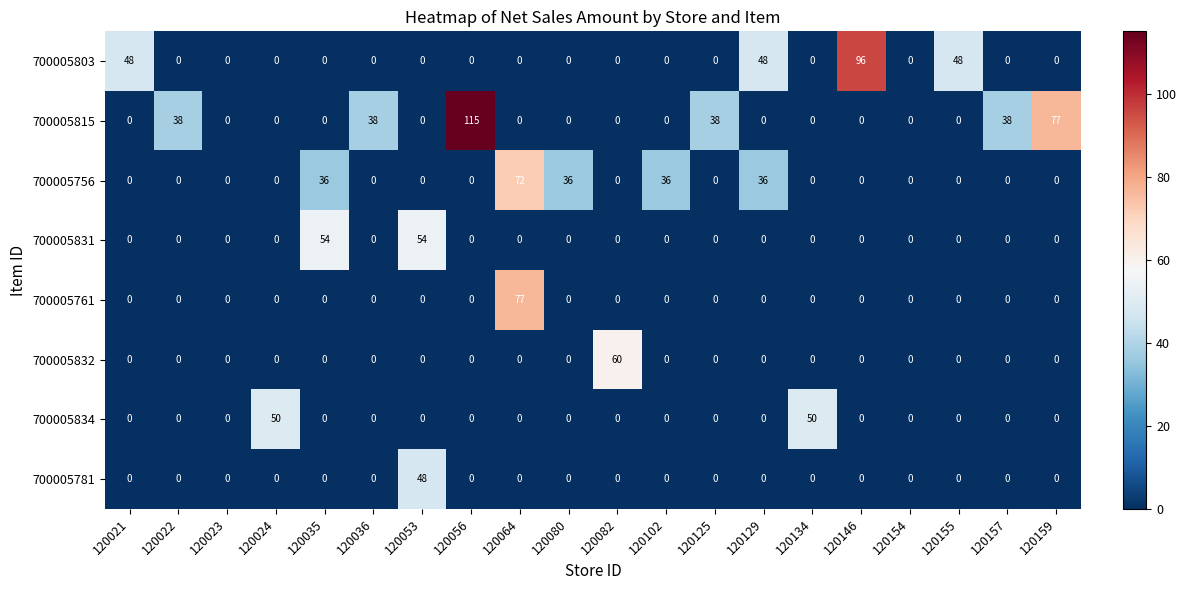

At which category is the sum across all series the highest?

120064